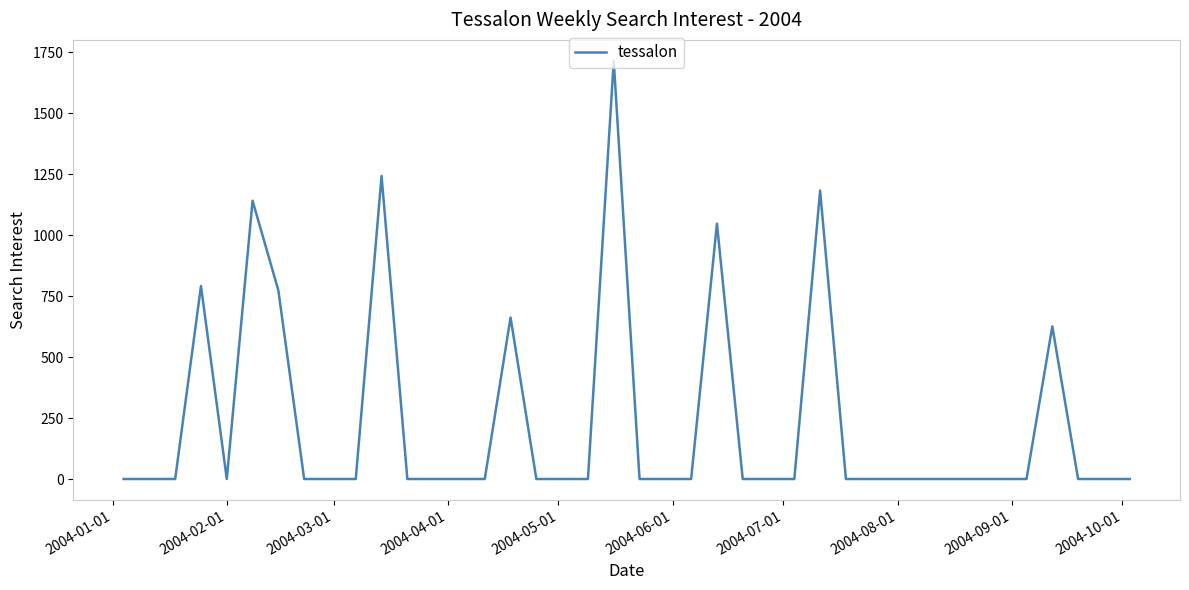

What is the maximum value shown in the chart?

1714.0